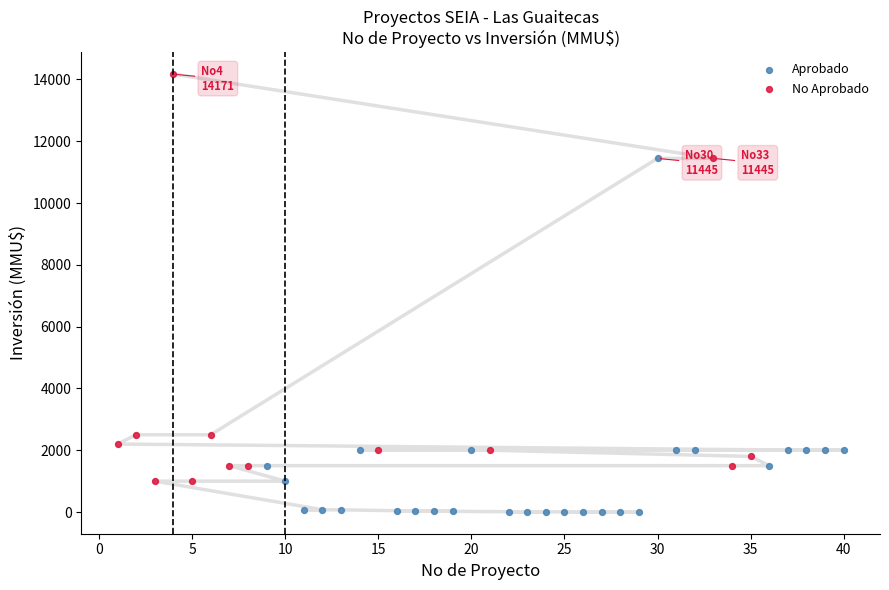

Which series contains the highest Y value?

No Aprobado